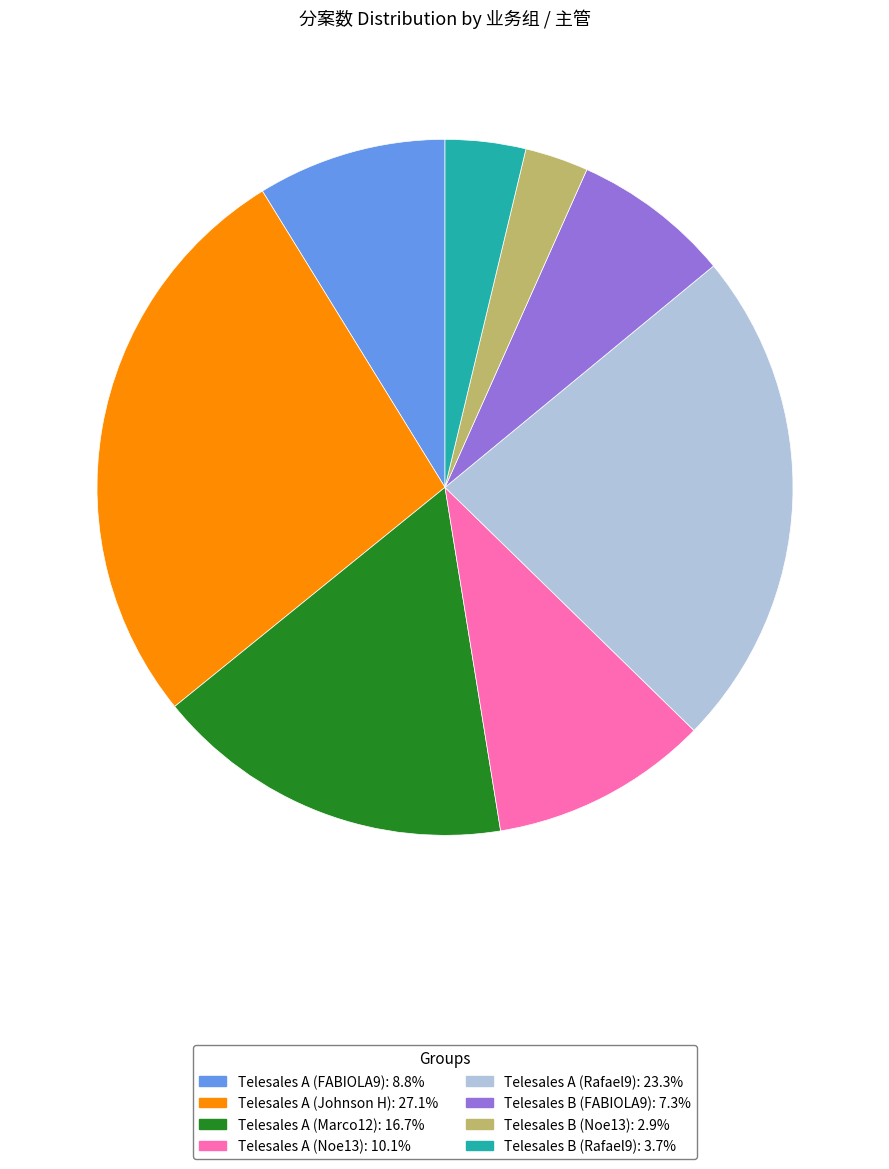

Do Telesales A (FABIOLA9) and Telesales A (Johnson H) together represent more than half of the pie?

No